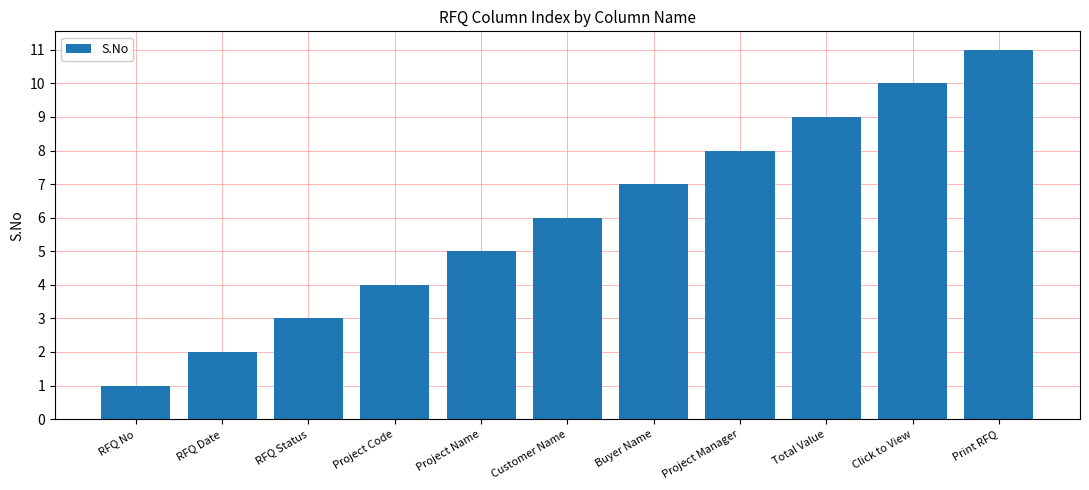

What position from the right is RFQ Date?

10